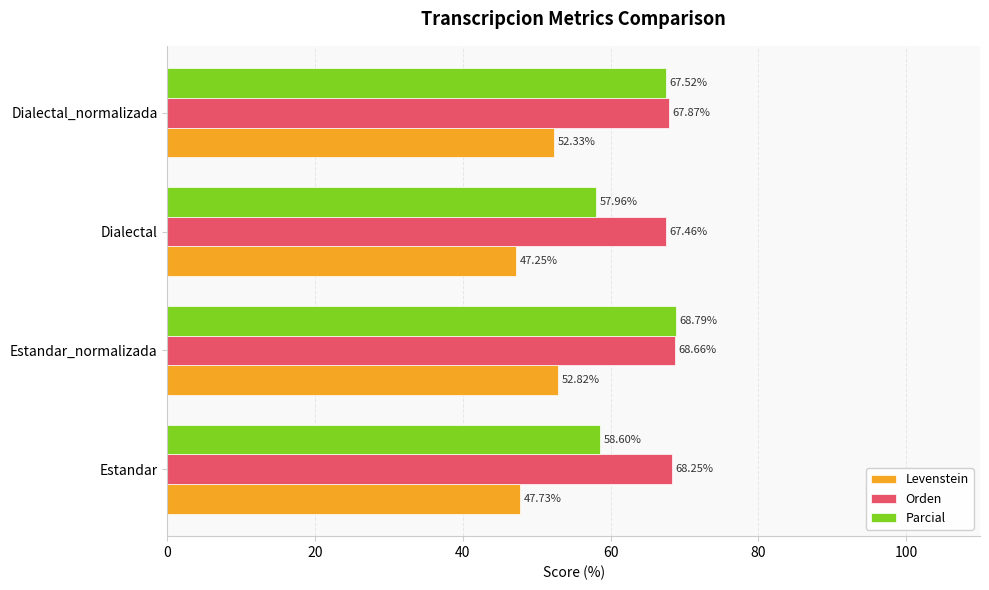

Which category has the lowest value in the Levenstein series?

Dialectal